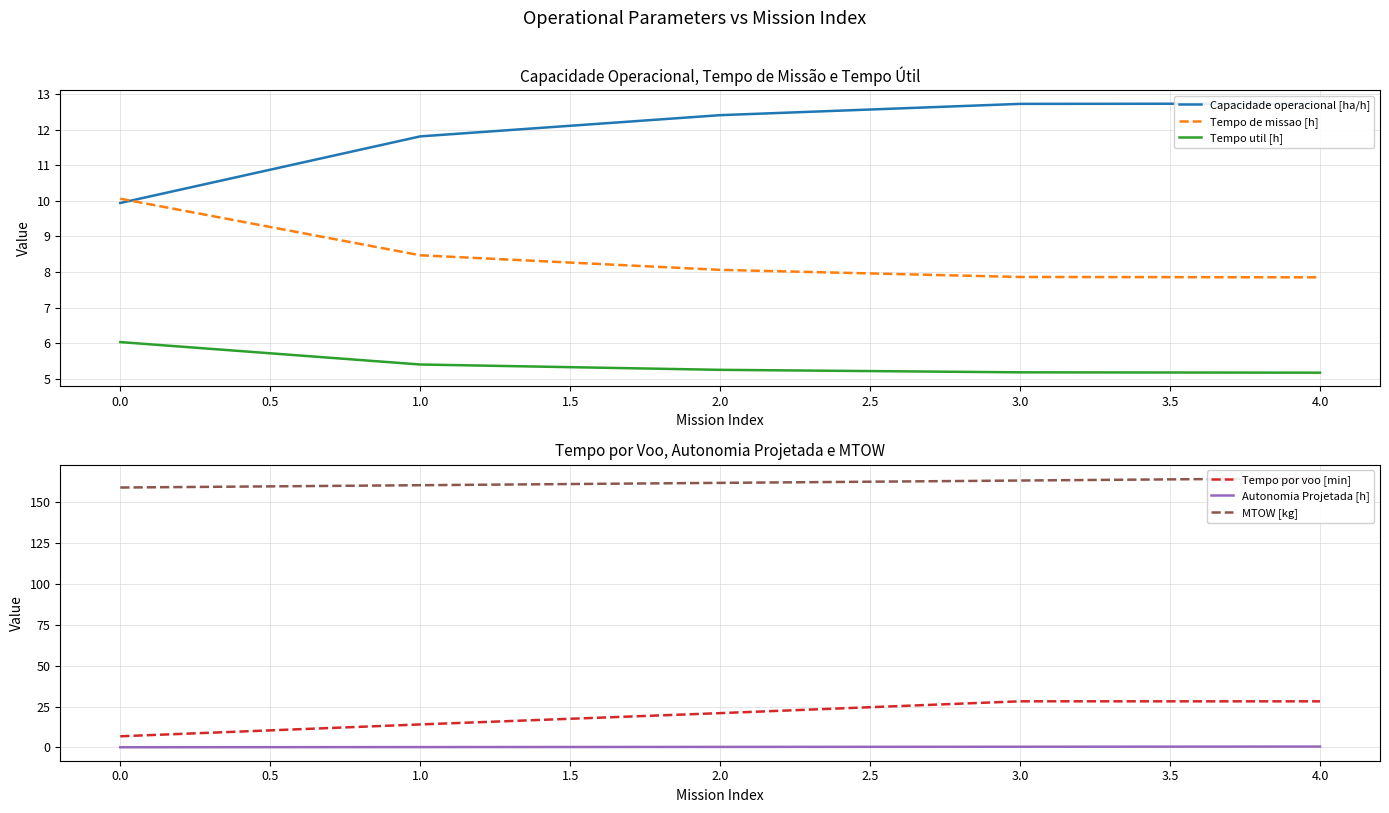

What is the sum of all Tempo por voo [min] values?

98.4